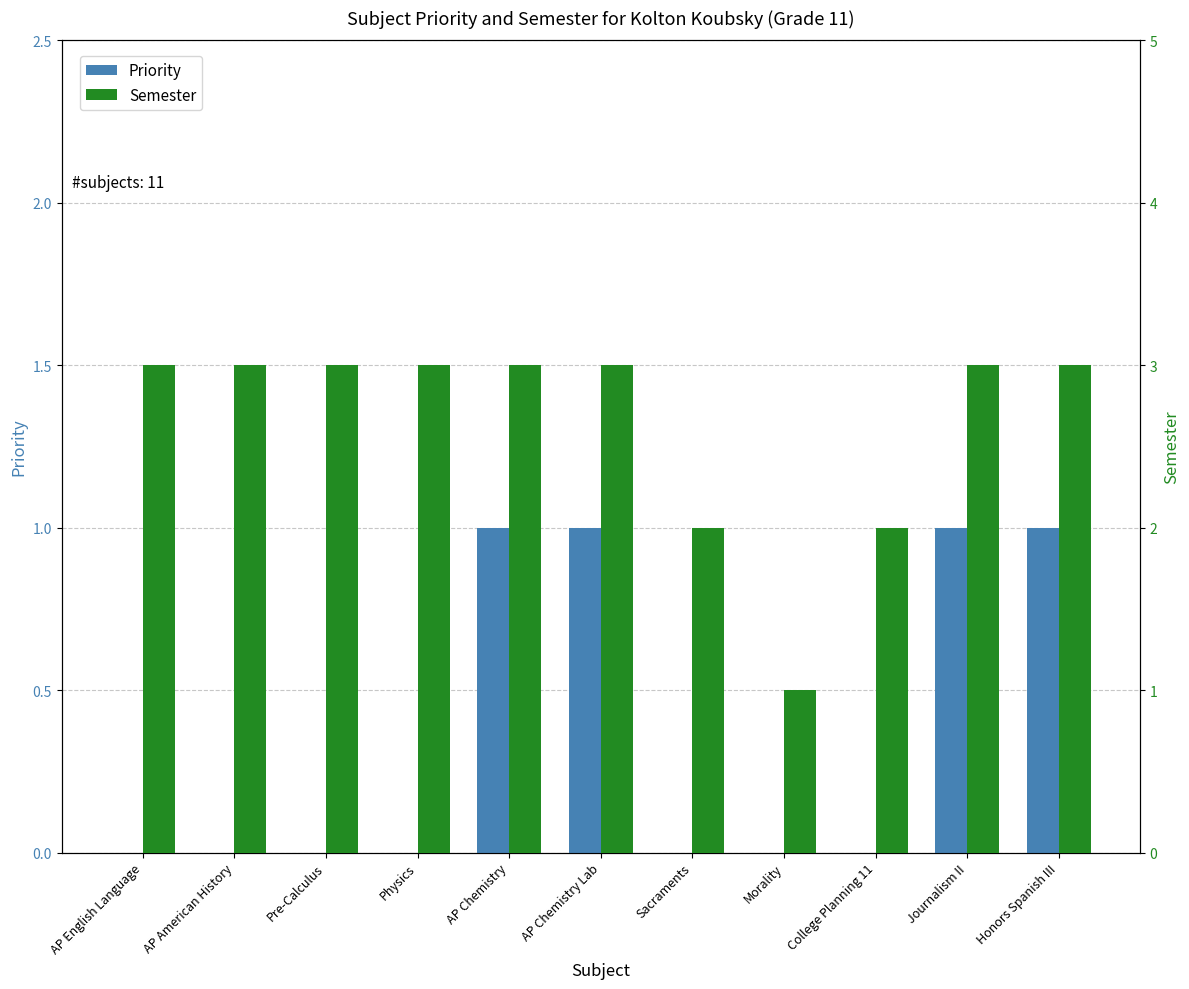

At which category is the sum across all series the highest?

AP Chemistry